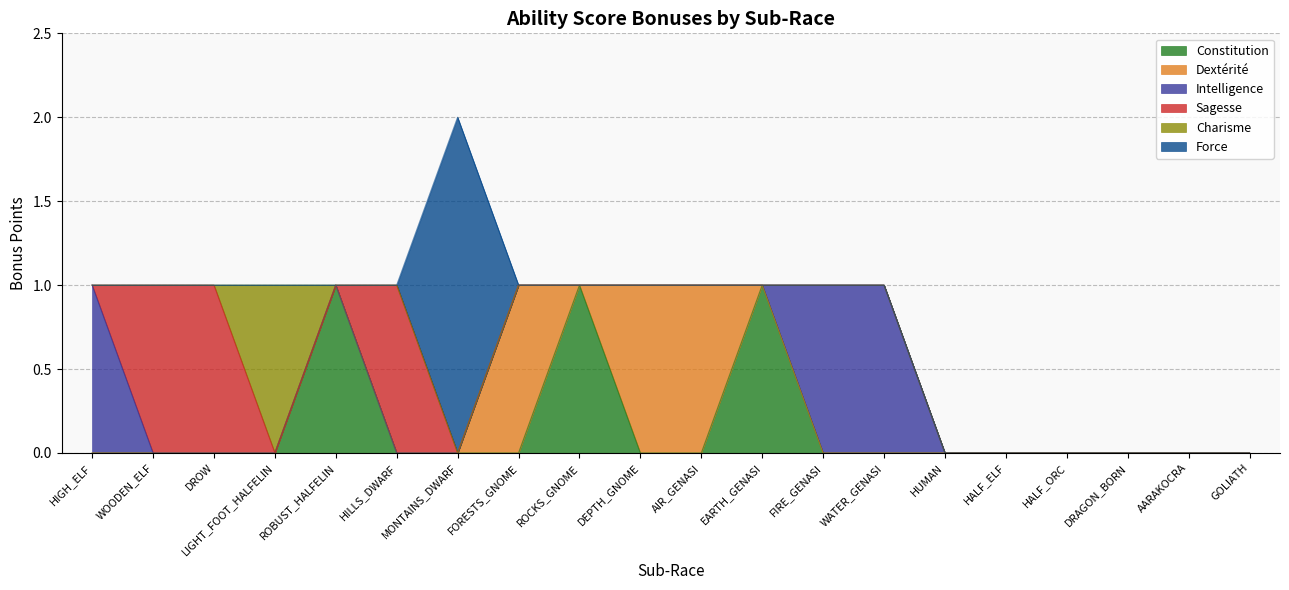

What is the label of the 14th point from the left?

WATER_GENASI